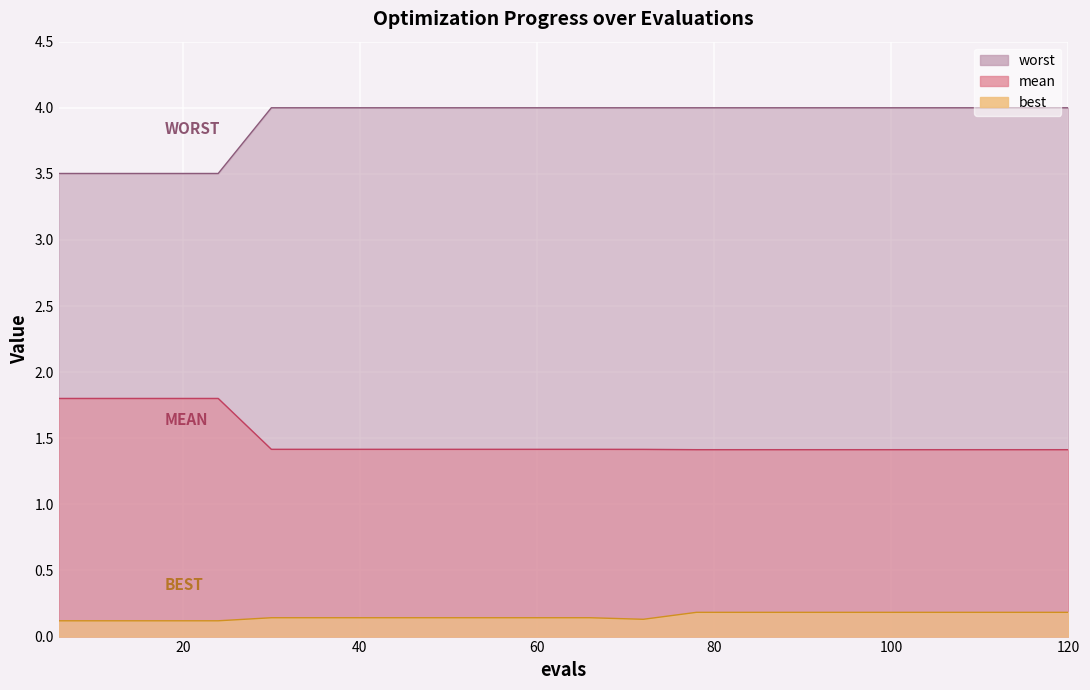

Reading left to right, list all the values displayed in this chart.

mean: 1.8	1.8	1.8	1.8	1.4	1.4	1.4	1.4	1.4	1.4	1.4	1.4	1.4	1.4	1.4	1.4	1.4	1.4	1.4	1.4
best: 0.1	0.1	0.1	0.1	0.1	0.1	0.1	0.1	0.1	0.1	0.1	0.1	0.2	0.2	0.2	0.2	0.2	0.2	0.2	0.2
worst: 3.5	3.5	3.5	3.5	4.0	4.0	4.0	4.0	4.0	4.0	4.0	4.0	4.0	4.0	4.0	4.0	4.0	4.0	4.0	4.0